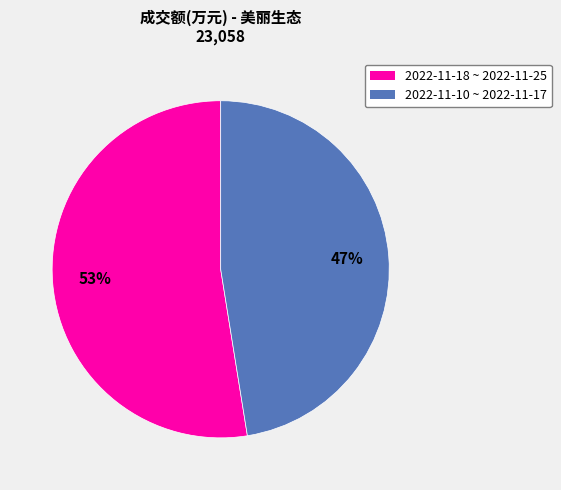

Is there a majority slice in this chart?

Yes